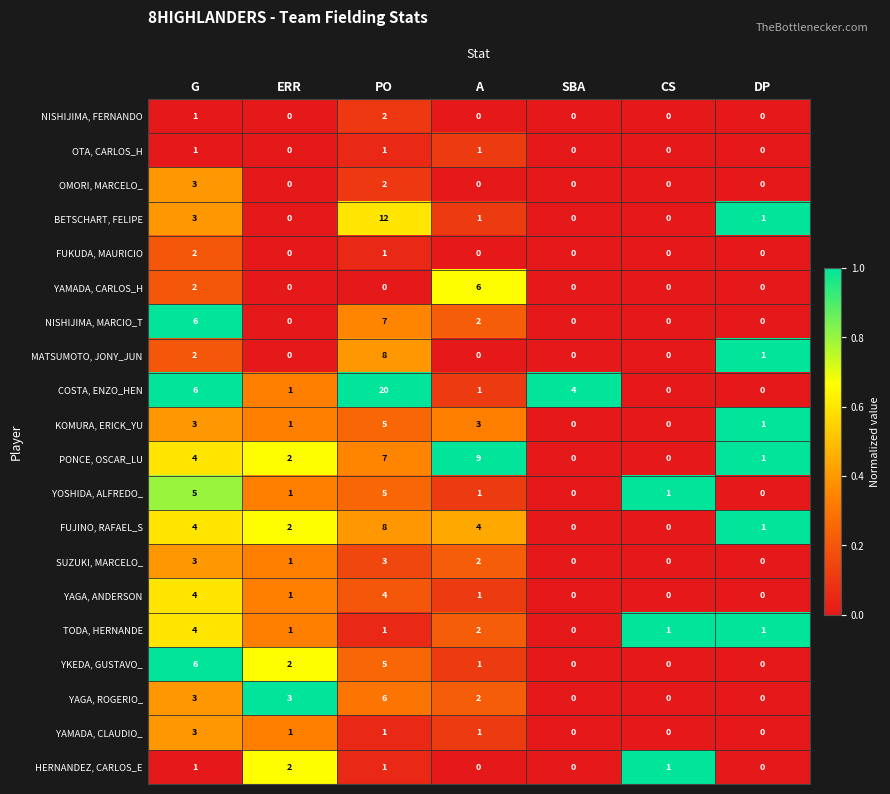

Between PO and CS, which series saw the biggest shift?

COSTA, ENZO_HEN